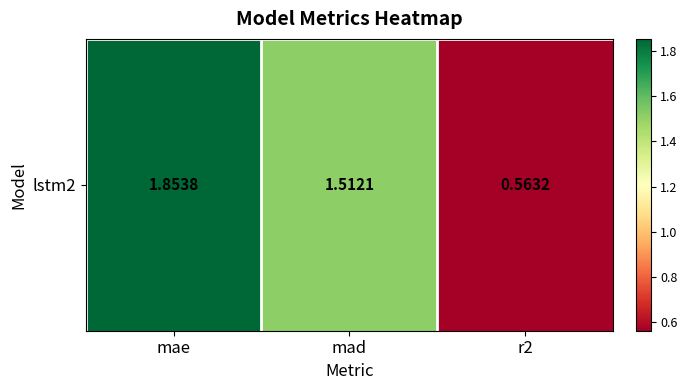

Where is the data nearest to the value 1?

r2